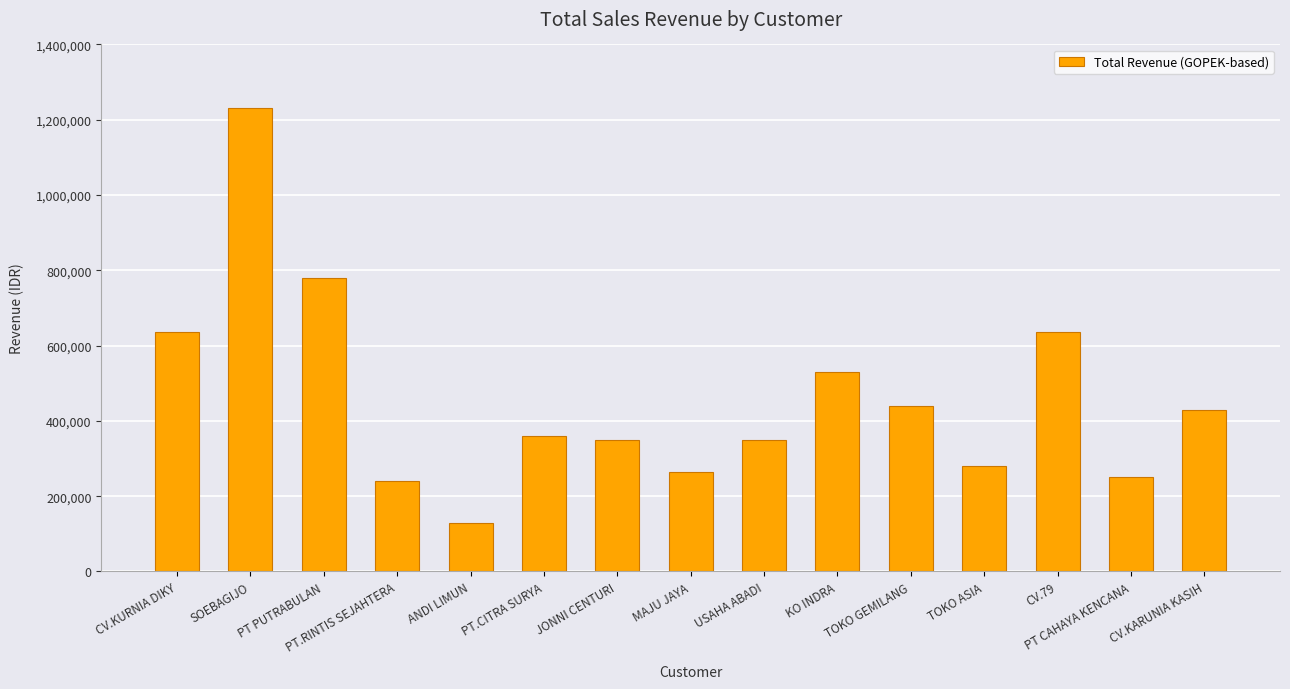

What is the difference between the second highest and second lowest values?

540000